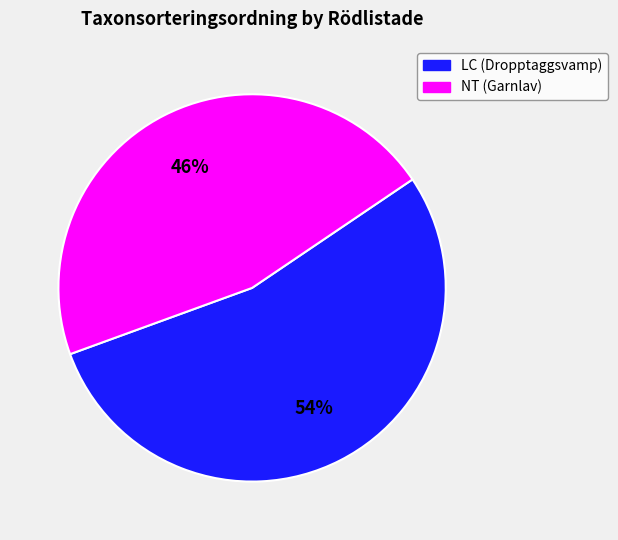

Rank the categories by value from highest to lowest.

LC (Dropptaggsvamp), NT (Garnlav)